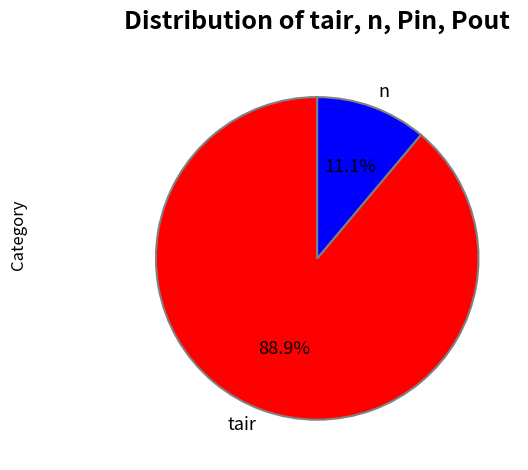

Is the sum of n and tair greater than half?

Yes